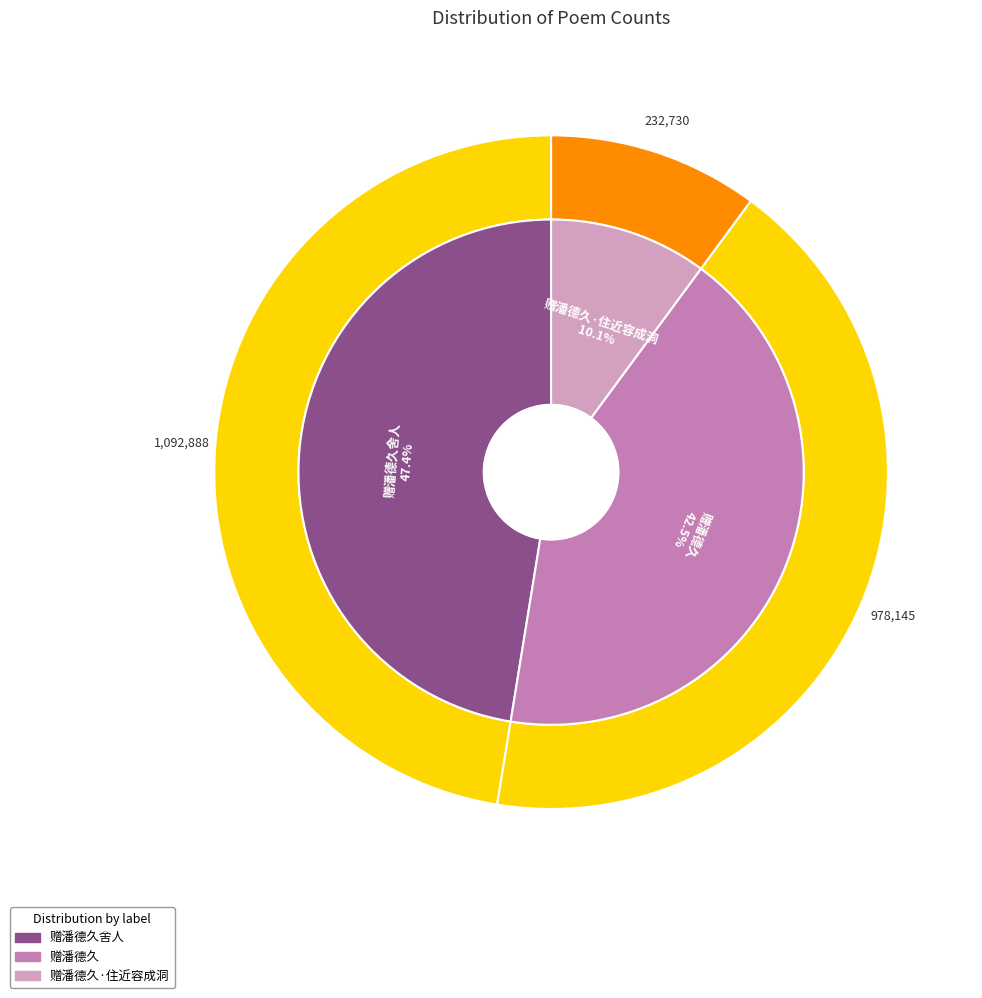

To the nearest percent, what percentage of the pie is 赠潘德久?

42%